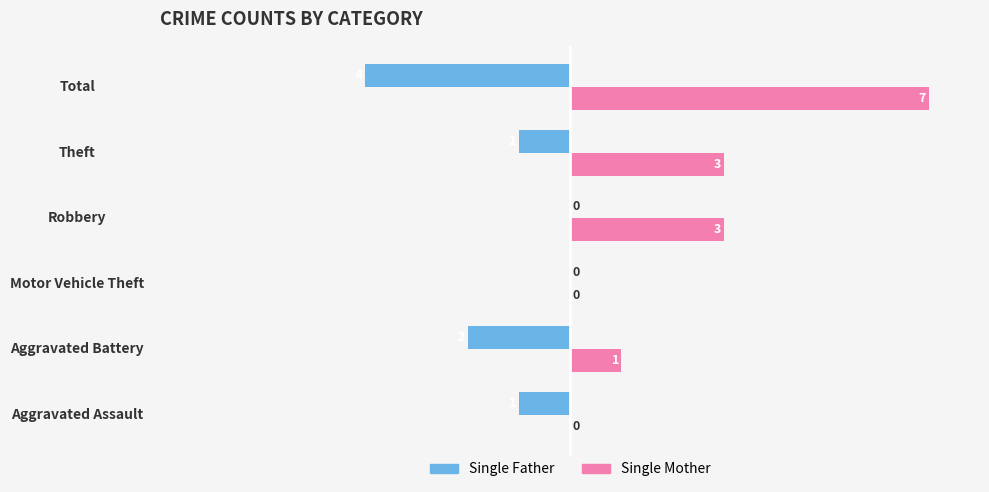

Between Robbery and Theft, which series saw the biggest shift?

Single Father